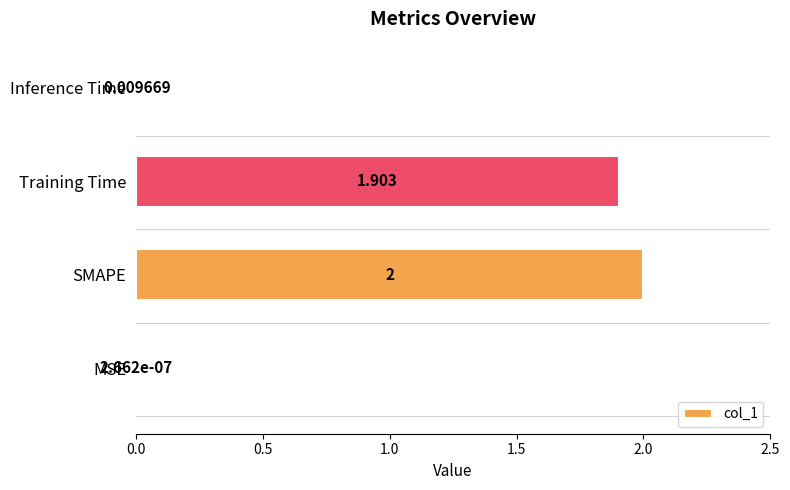

Where is the data nearest to the value 1?

Training Time